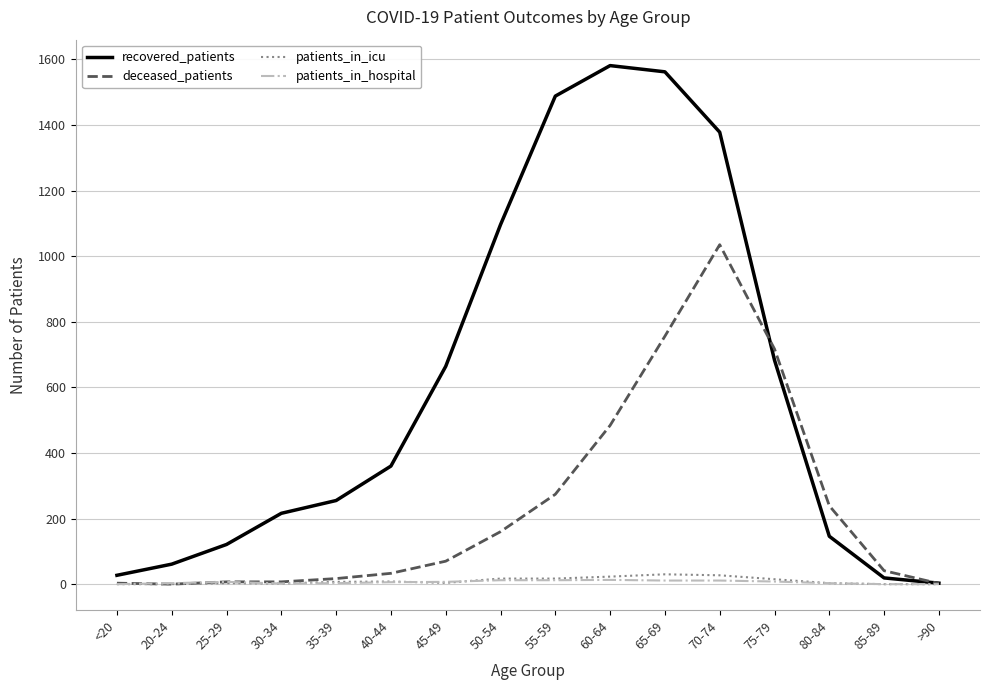

Between 25-29 and 80-84, which series saw the biggest shift?

deceased_patients